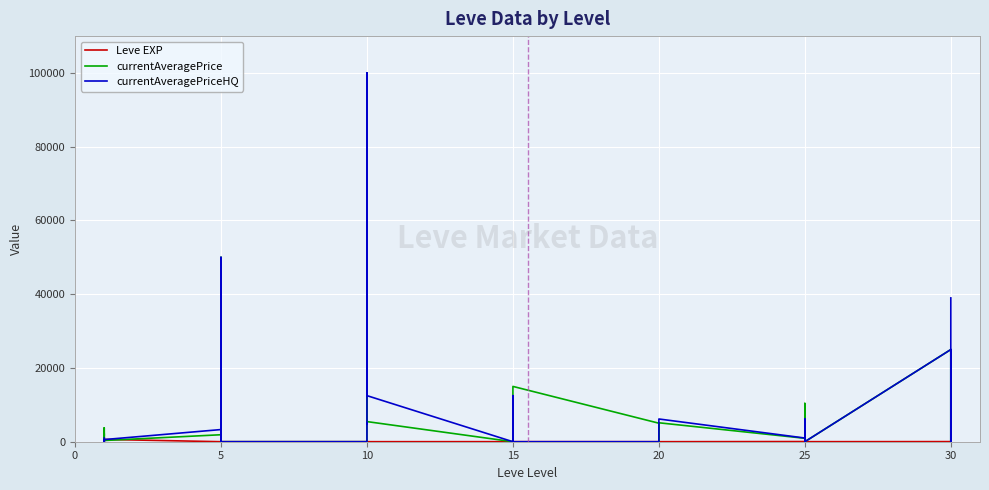

How many values in the currentAveragePrice series exceed 1894?

19